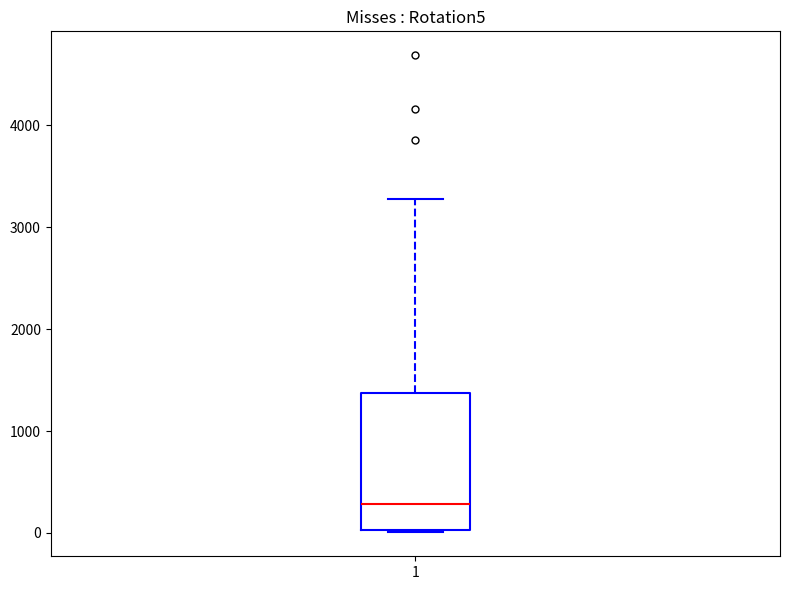

Transcribe this box plot: give where the median line is, the range the box spans, and where the two whiskers end, as read against the y-axis. The values are not printed on the chart, so give them approximately, as read against the axis.

median 300, box 0 to 1400, whiskers 0 to 3300